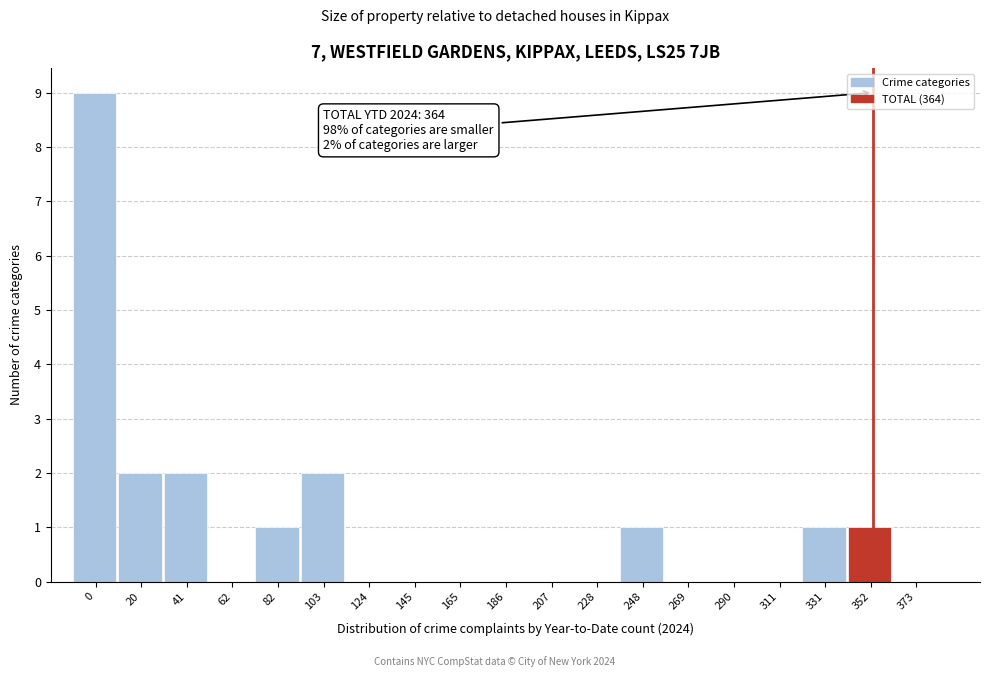

Reading left to right, what are all the values shown in this chart?

0=9	20=2	41=2	62=0	82=1	103=2	124=0	145=0	165=0	186=0	207=0	228=0	248=1	269=0	290=0	311=0	331=1	352=1	373=0